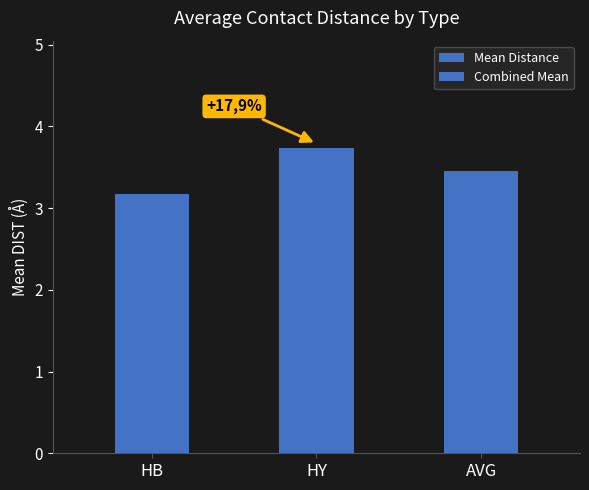

Which has a higher value, HB or HY?

HY